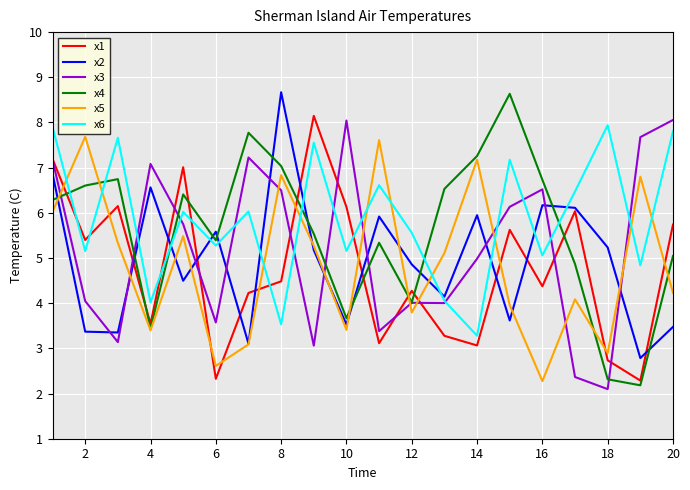

True or false: x2 and x4 cross at least once.

True